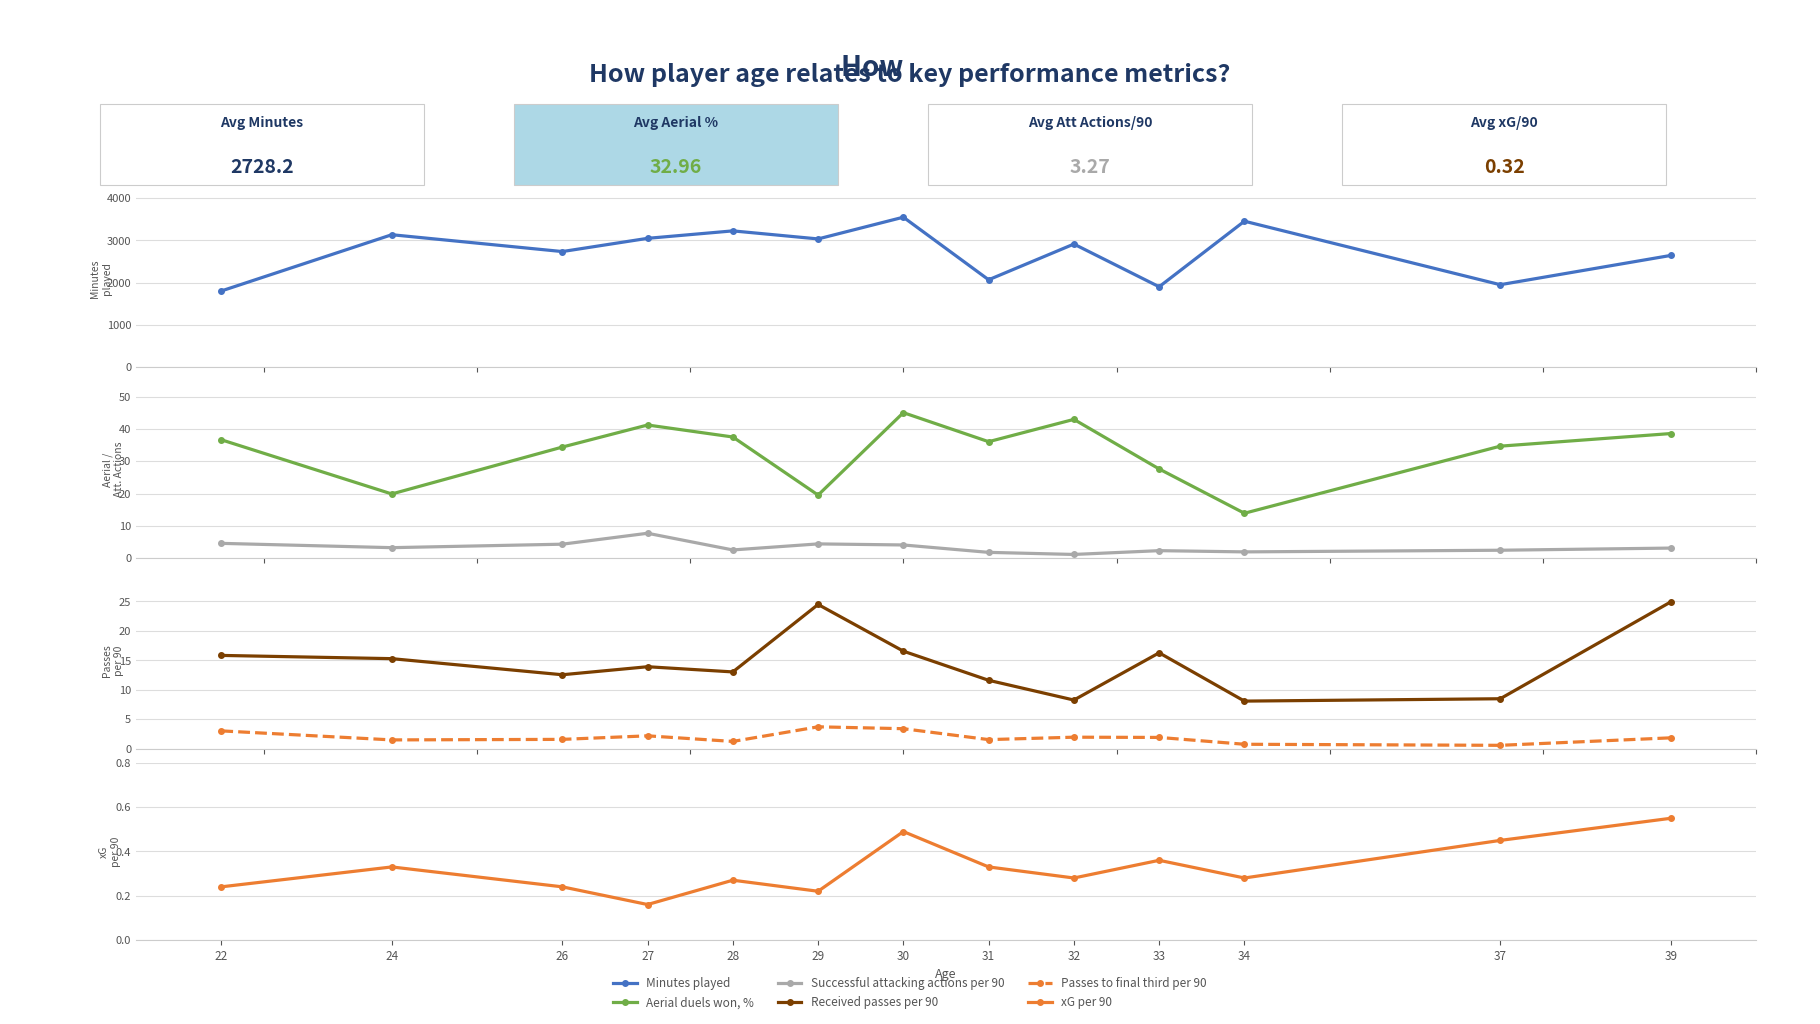

Between 28 and 37, which is larger?

28